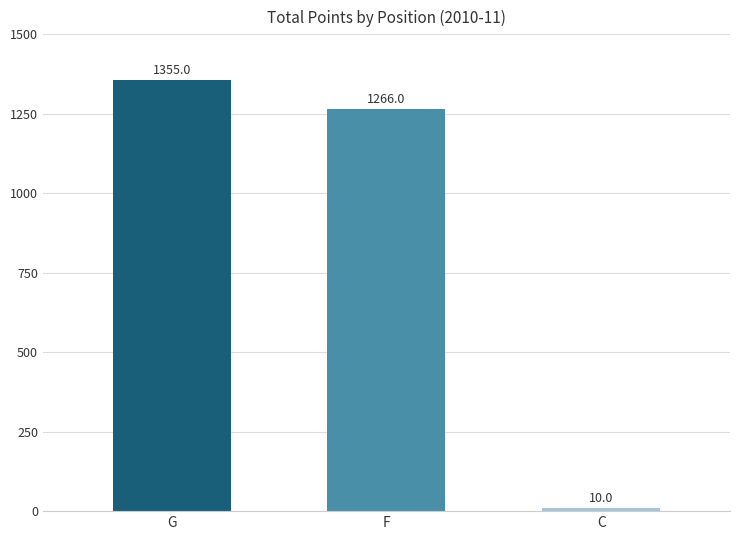

What is the label of the 2nd bar from the left?

F